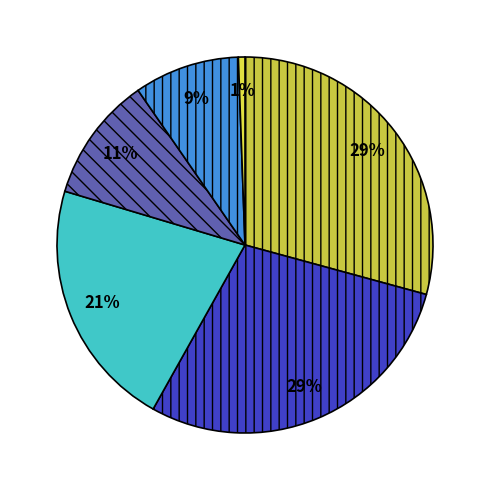

To the nearest percent, what is the average slice percentage?

17%